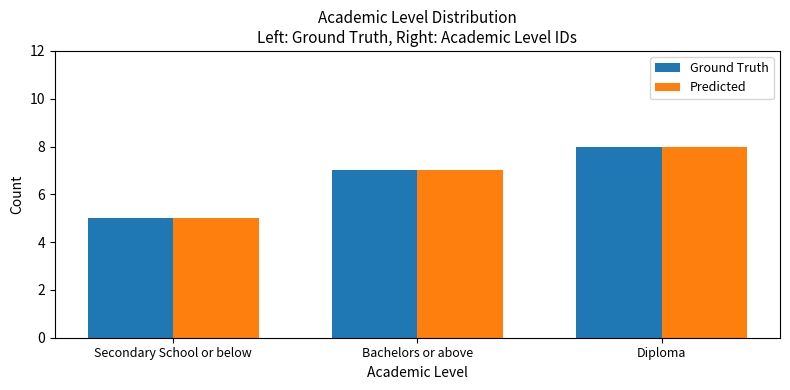

Is the value of Ground Truth at Secondary School or below greater than the value of Predicted at Diploma?

No